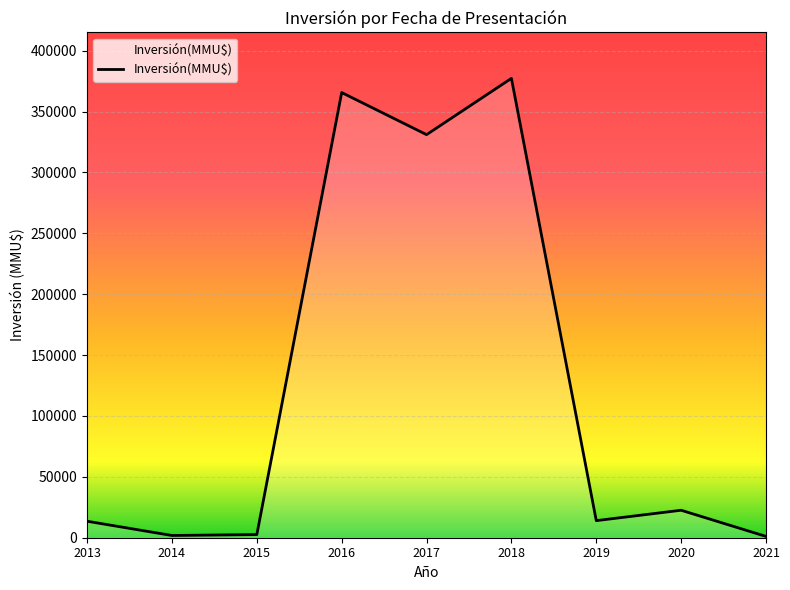

How many lines are shown in the chart?

1